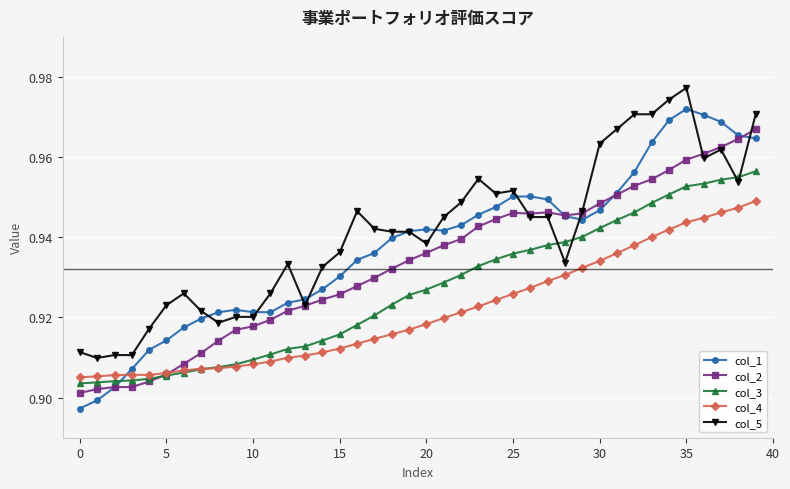

True or false: col_5 has more than 0 interior local peaks.

True